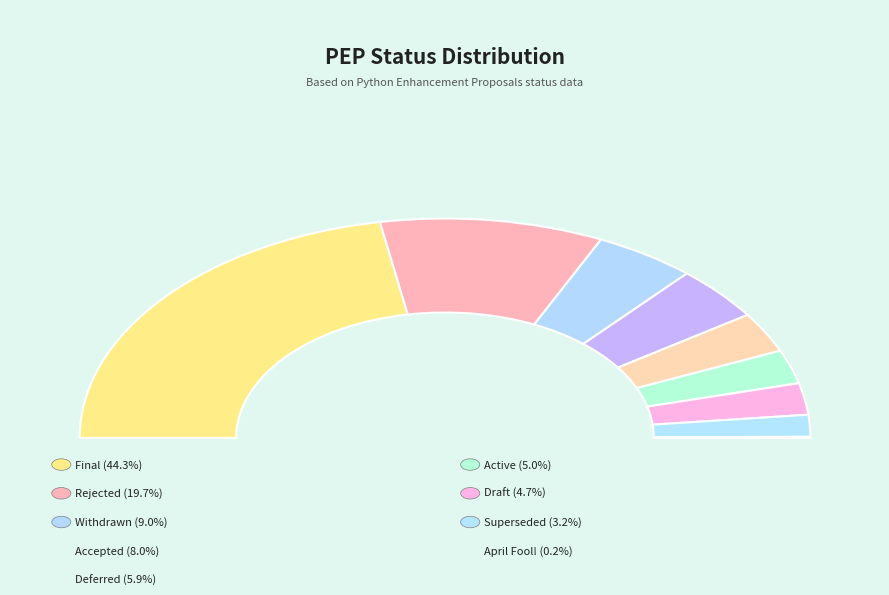

Which category has the biggest portion of the pie?

Final